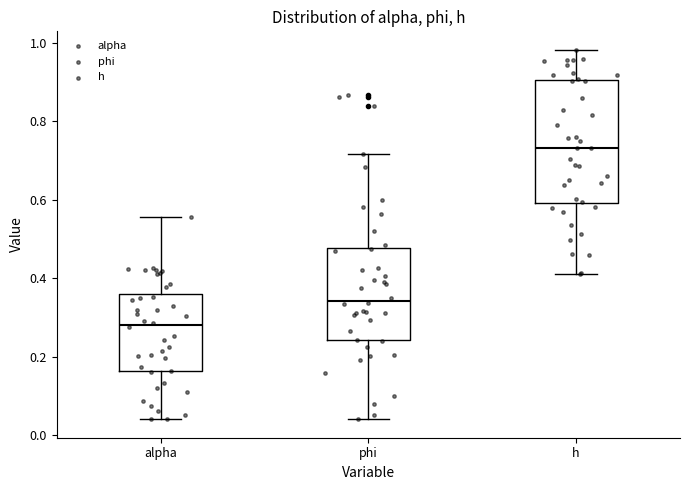

Where does the upper whisker of the box for phi end on the y-axis? The values are not printed on the chart, so give them approximately, as read against the axis.

0.72